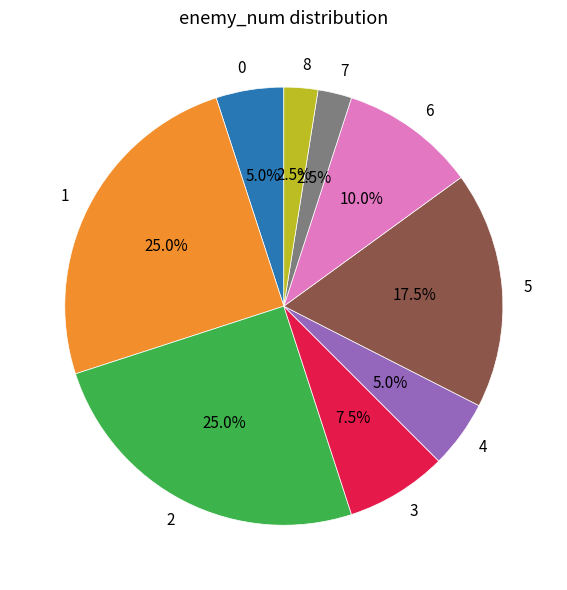

Is 3 the majority of the pie?

No